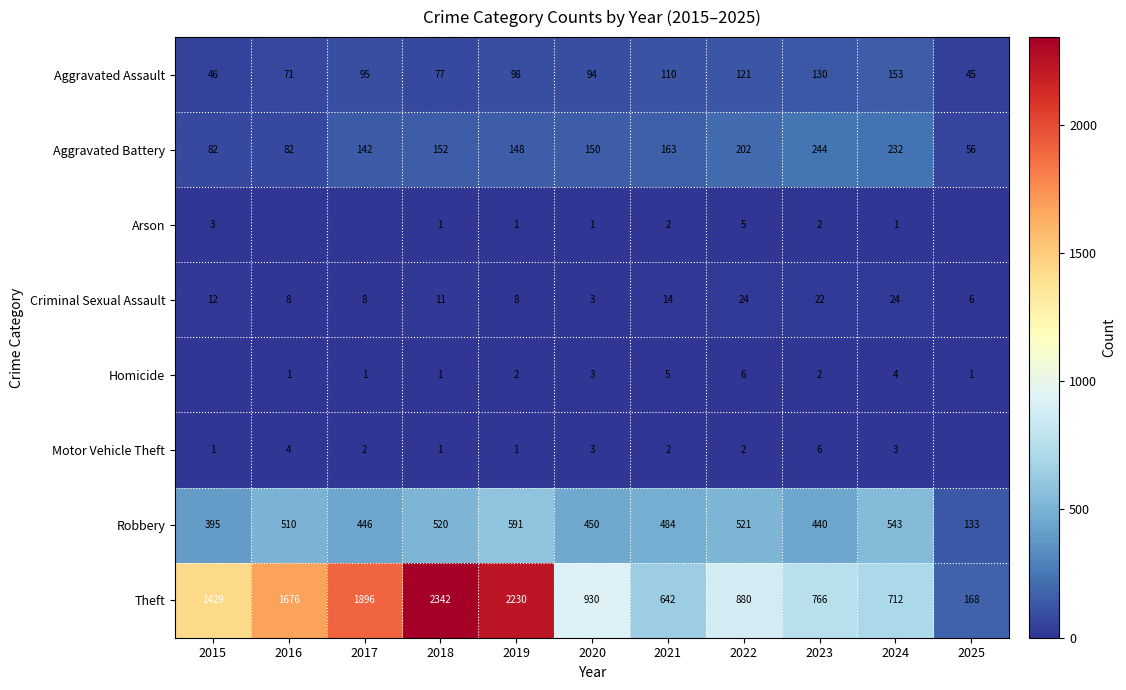

What is the lowest value of the Robbery series?

133